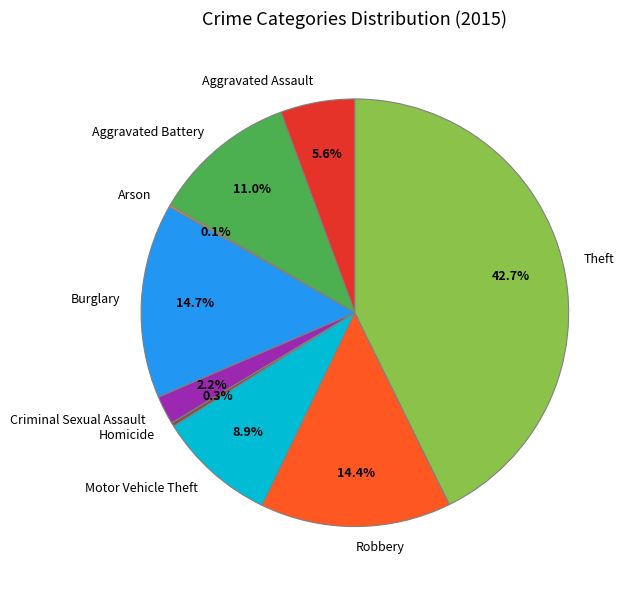

Which has a higher value, Robbery or Motor Vehicle Theft?

Robbery